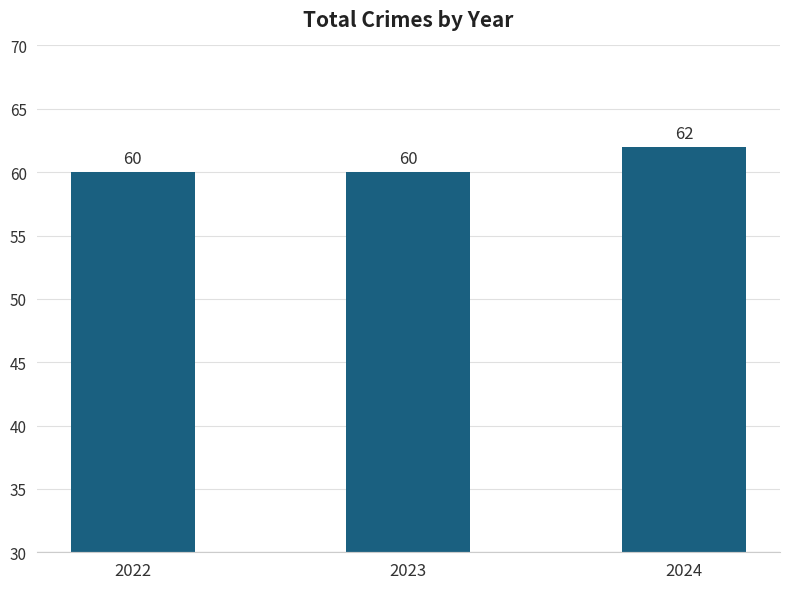

What is the difference between the maximum and minimum values?

2